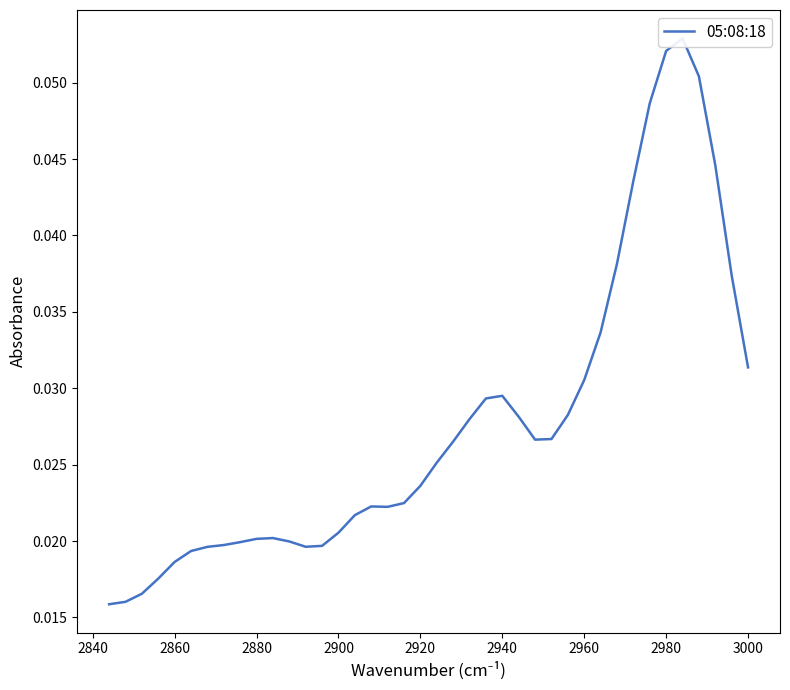

True or false: the data shows 0.0 at 2980.

False